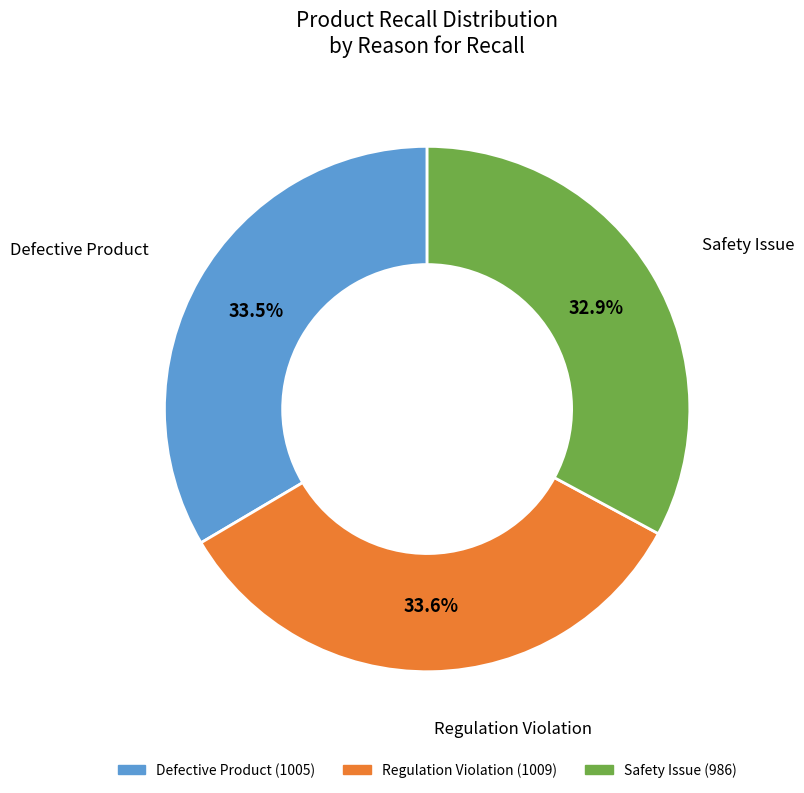

Does Defective Product represent more than half of the total?

No